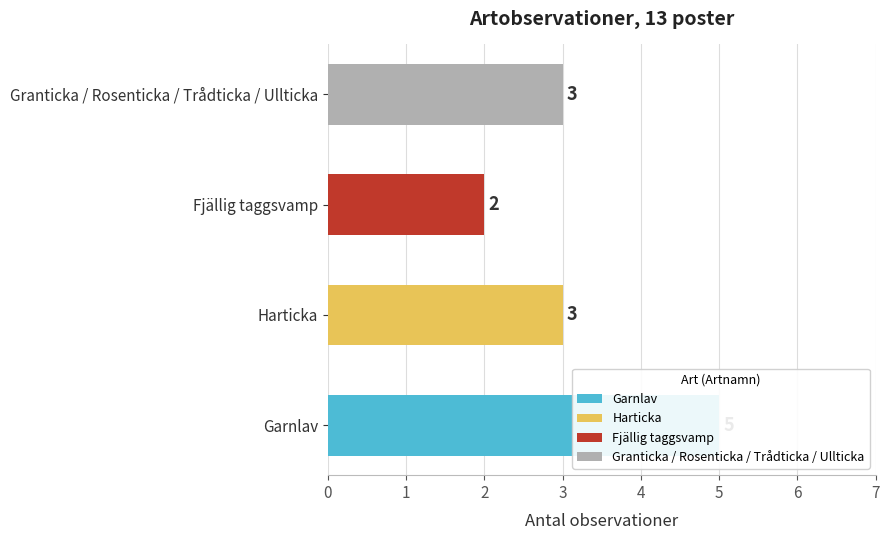

Does the chart contain any negative values?

No